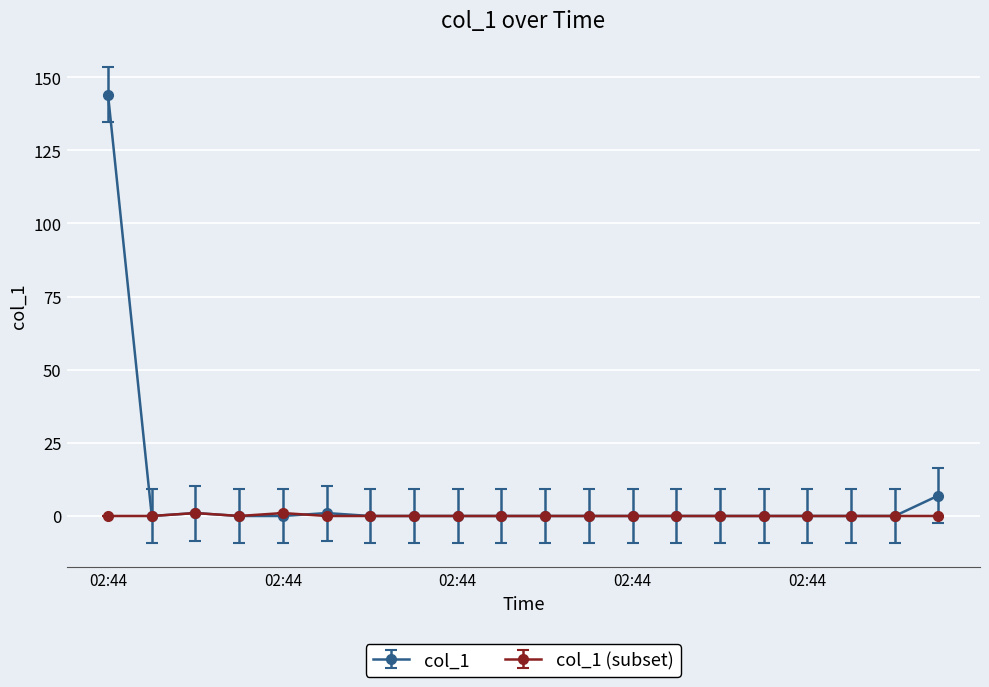

Count the number of data series in this chart.

2